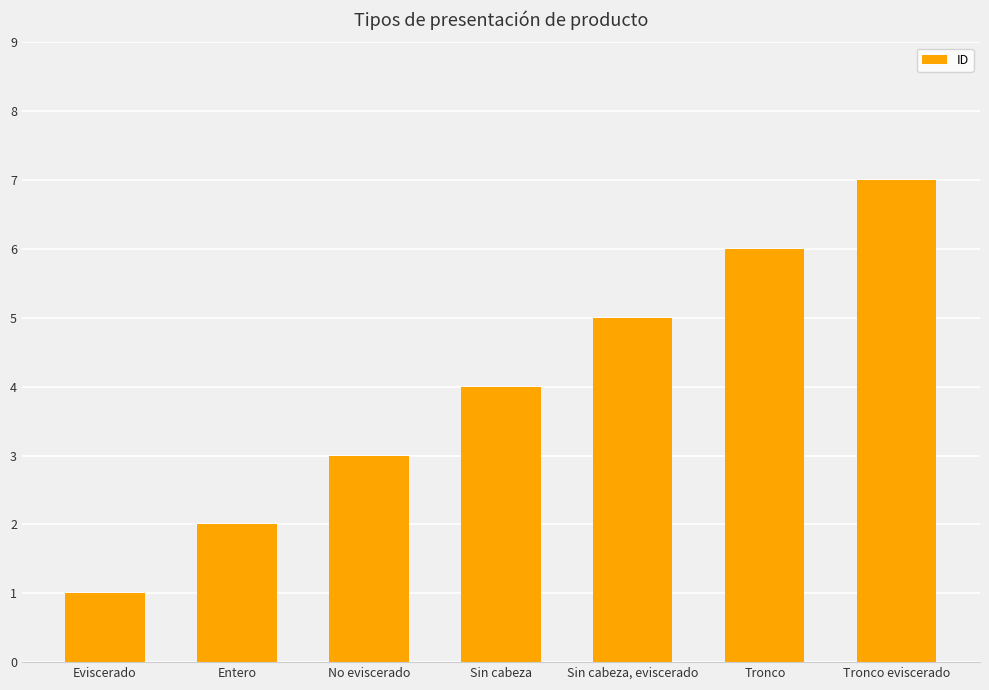

What is the value of the 4th bar from the left?

4